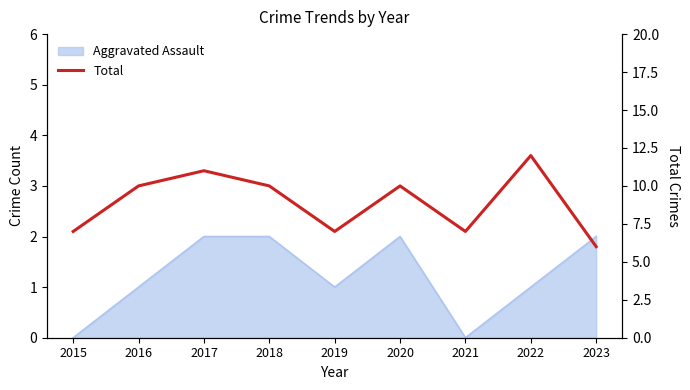

Which category has the highest value across all series?

2022